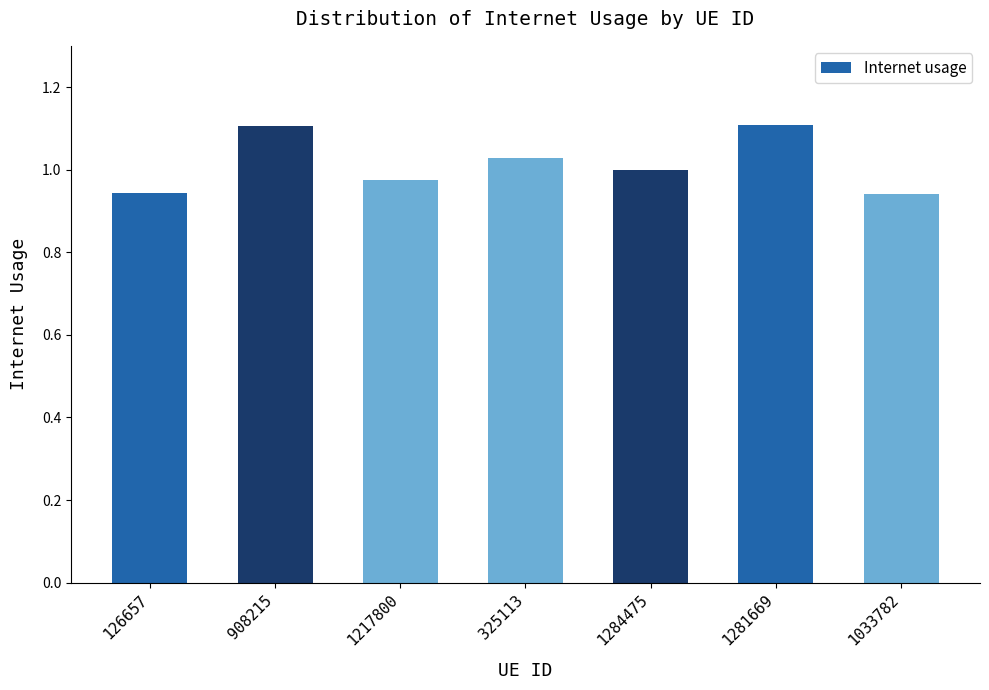

At which label is the value closest to 1?

1284475